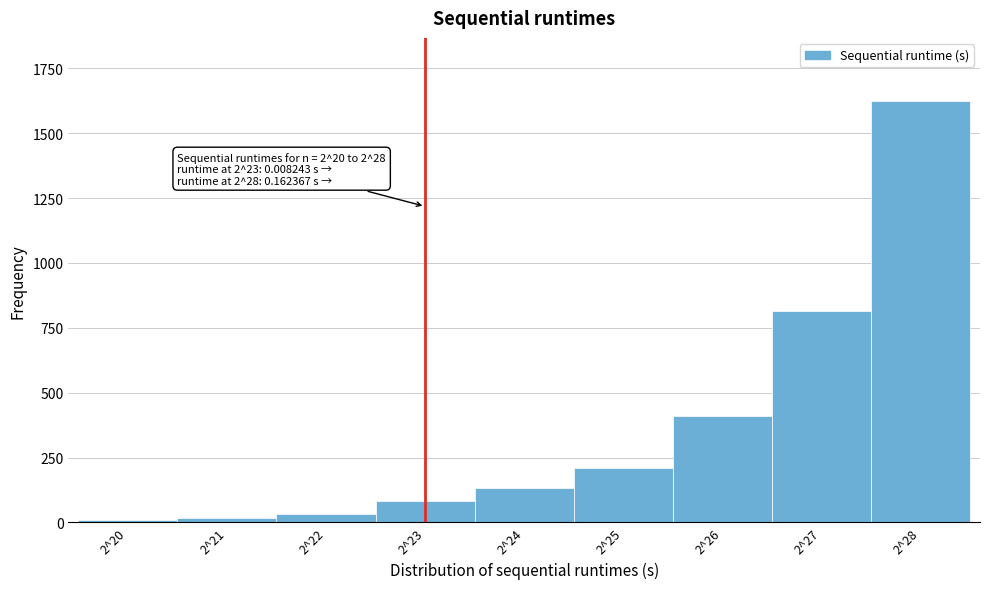

What is the ratio of the value at 2^28 to the value at 2^23?

19.8